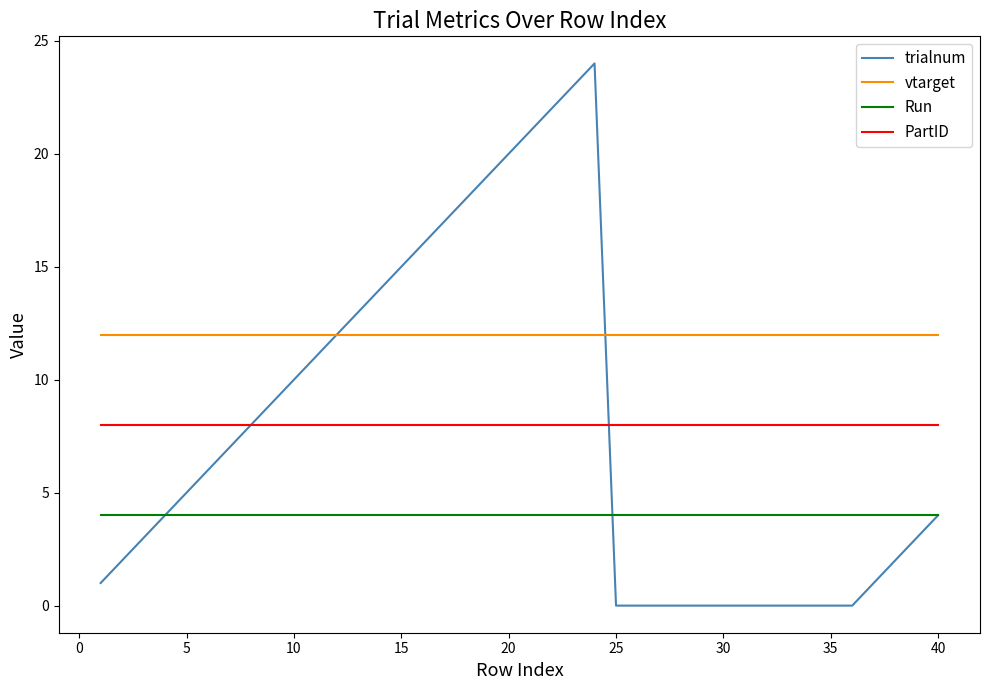

Reading left to right, what are all the values shown in this chart?

trialnum: 1	2	3	4	5	6	7	8	9	10	11	12	13	14	15	16	17	18	19	20	21	22	23	24	0	0	0	0	0	0	0	0	0	0	0	0	1	2	3	4
vtarget: 12	12	12	12	12	12	12	12	12	12	12	12	12	12	12	12	12	12	12	12	12	12	12	12	12	12	12	12	12	12	12	12	12	12	12	12	12	12	12	12
Run: 4	4	4	4	4	4	4	4	4	4	4	4	4	4	4	4	4	4	4	4	4	4	4	4	4	4	4	4	4	4	4	4	4	4	4	4	4	4	4	4
PartID: 8	8	8	8	8	8	8	8	8	8	8	8	8	8	8	8	8	8	8	8	8	8	8	8	8	8	8	8	8	8	8	8	8	8	8	8	8	8	8	8